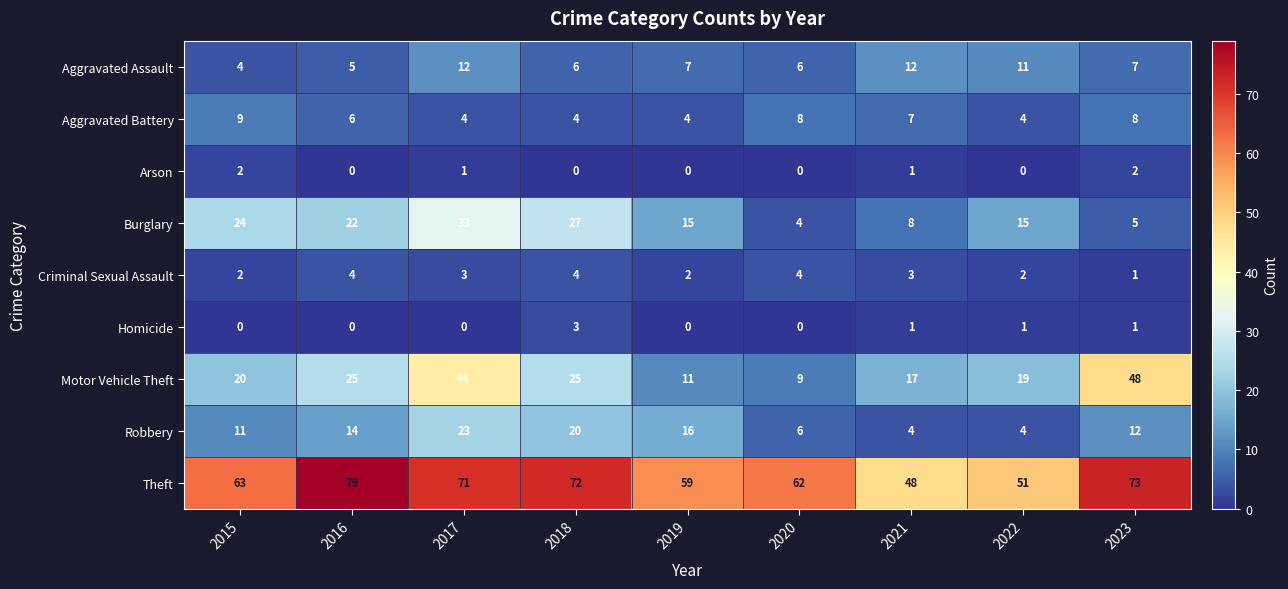

How many Arson values are between 0 and 1?

7